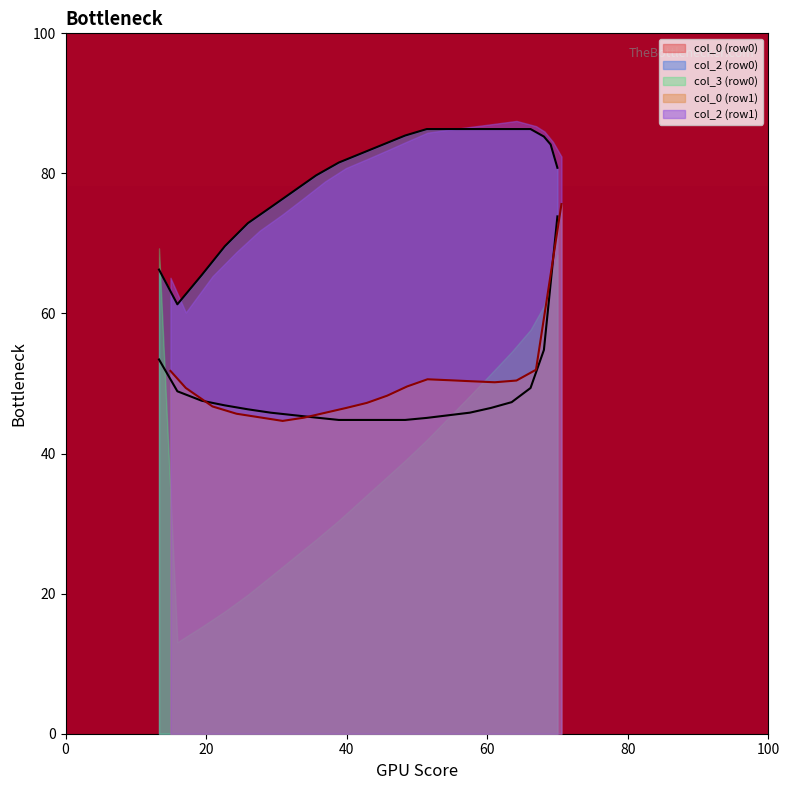

At how many categories does at least one series exceed 57?

2